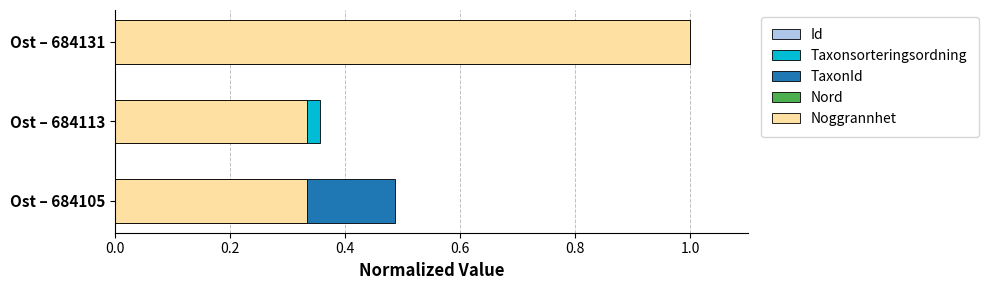

Are the bars horizontal?

Yes